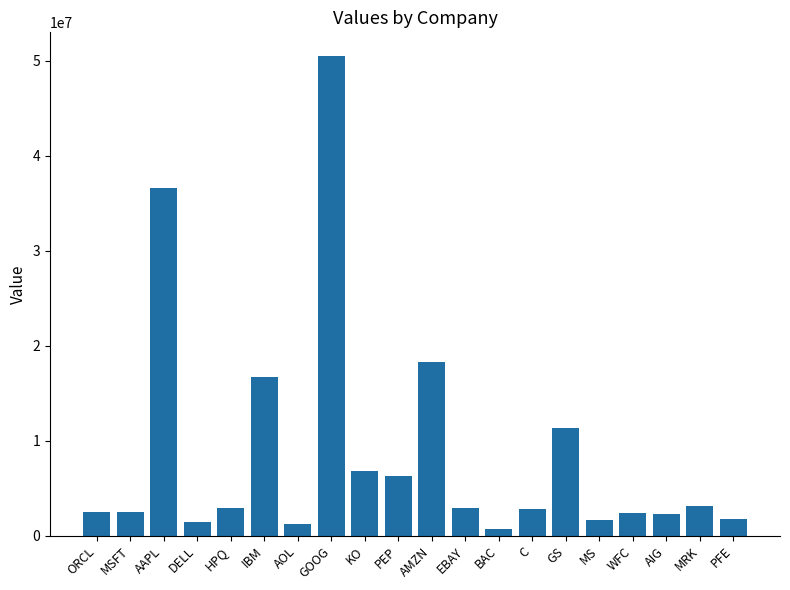

What position from the left is AMZN?

11